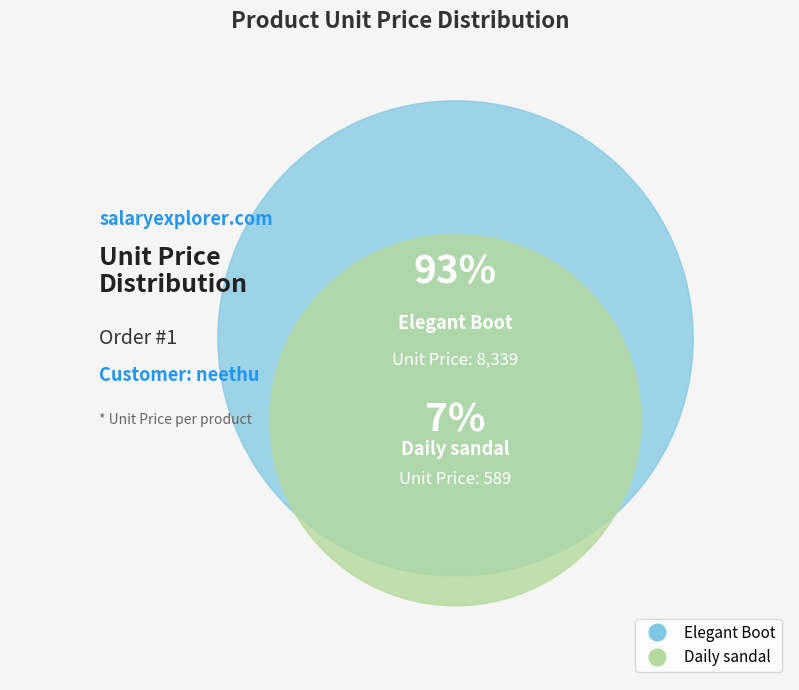

To the nearest percent, what is the average slice percentage?

50%